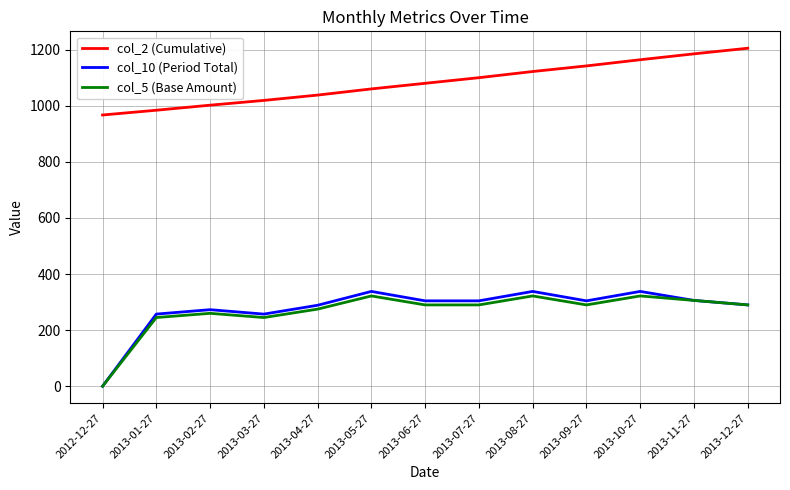

What is the highest value of the col_10 (Period Total) series?

338.1